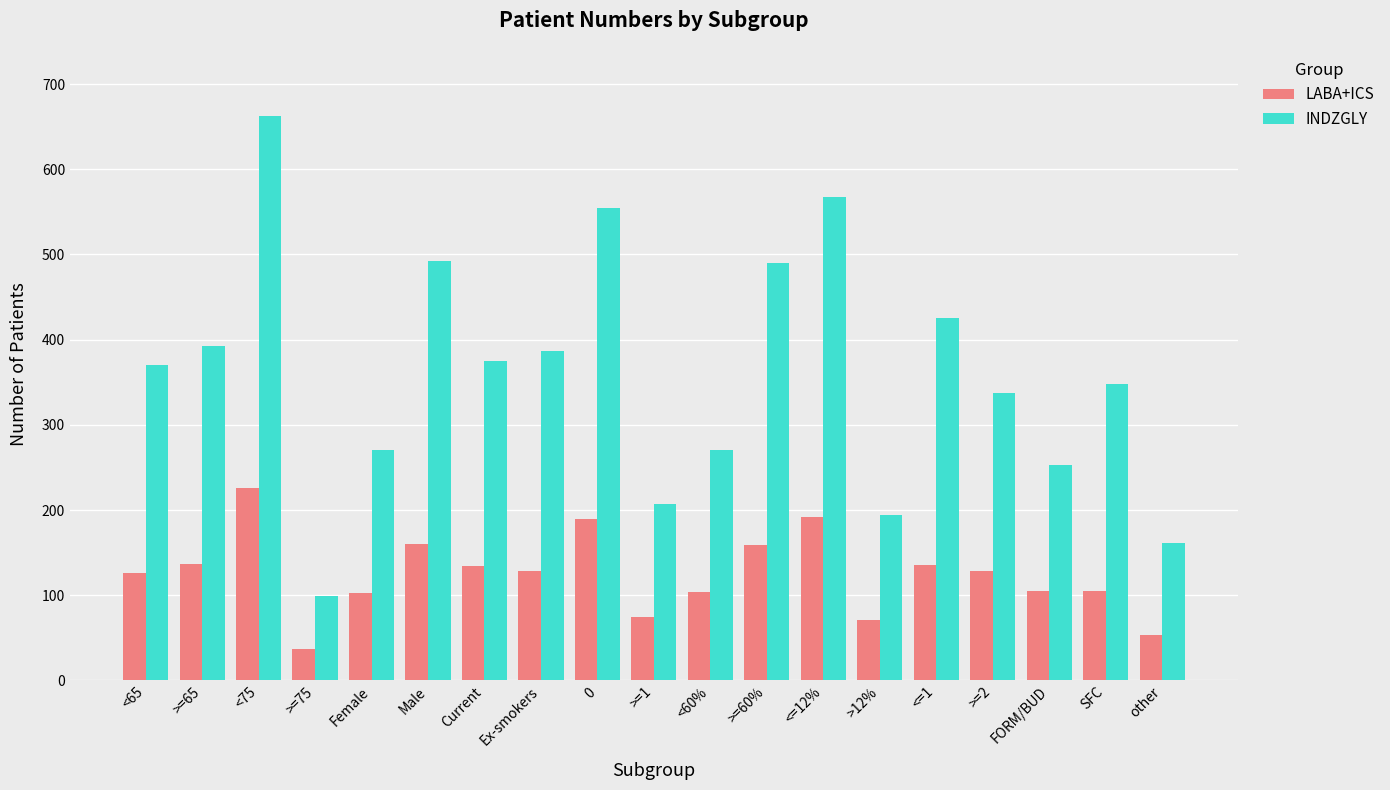

At which label does INDZGLY reach its minimum?

>=75